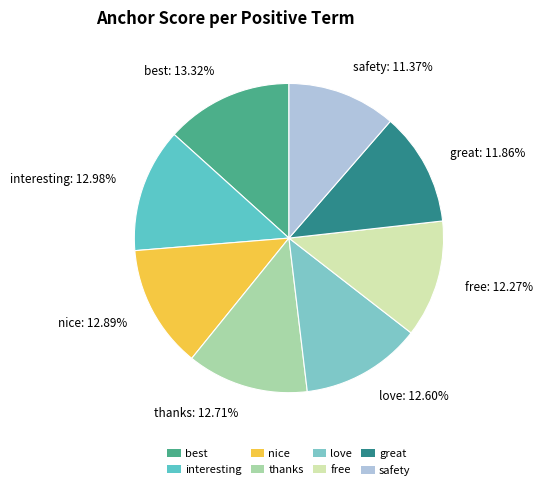

How many segments does this pie chart have?

8